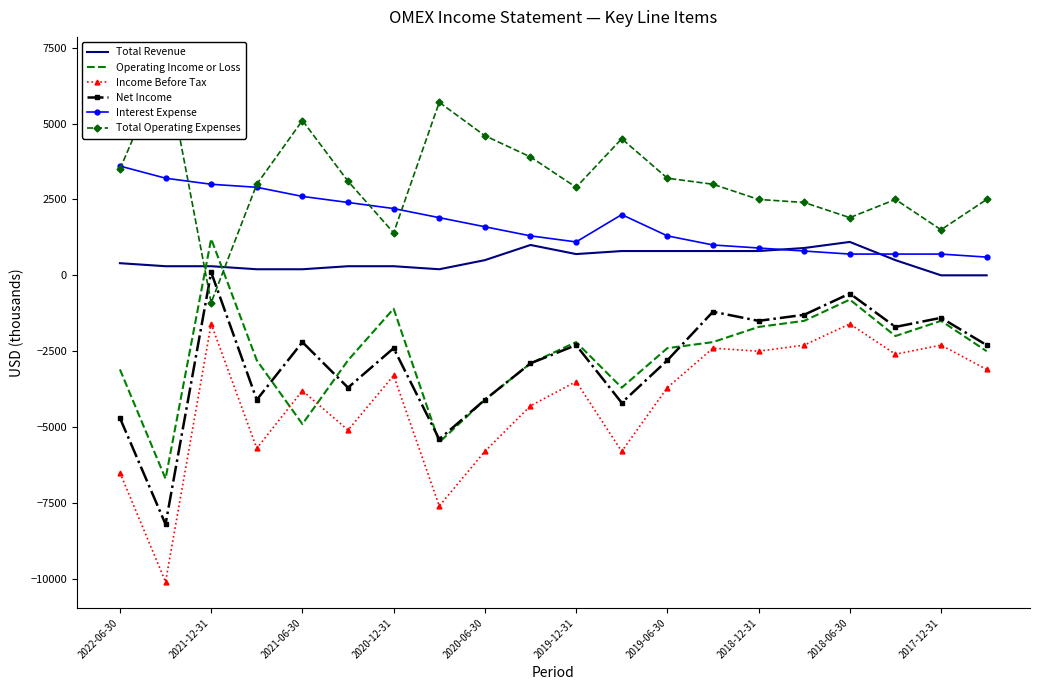

What is the total value across all series at 11?

-6400